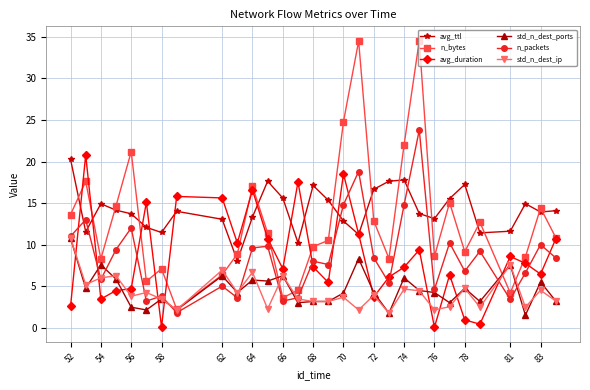

What is the sum of all std_n_dest_ports values?

138.2